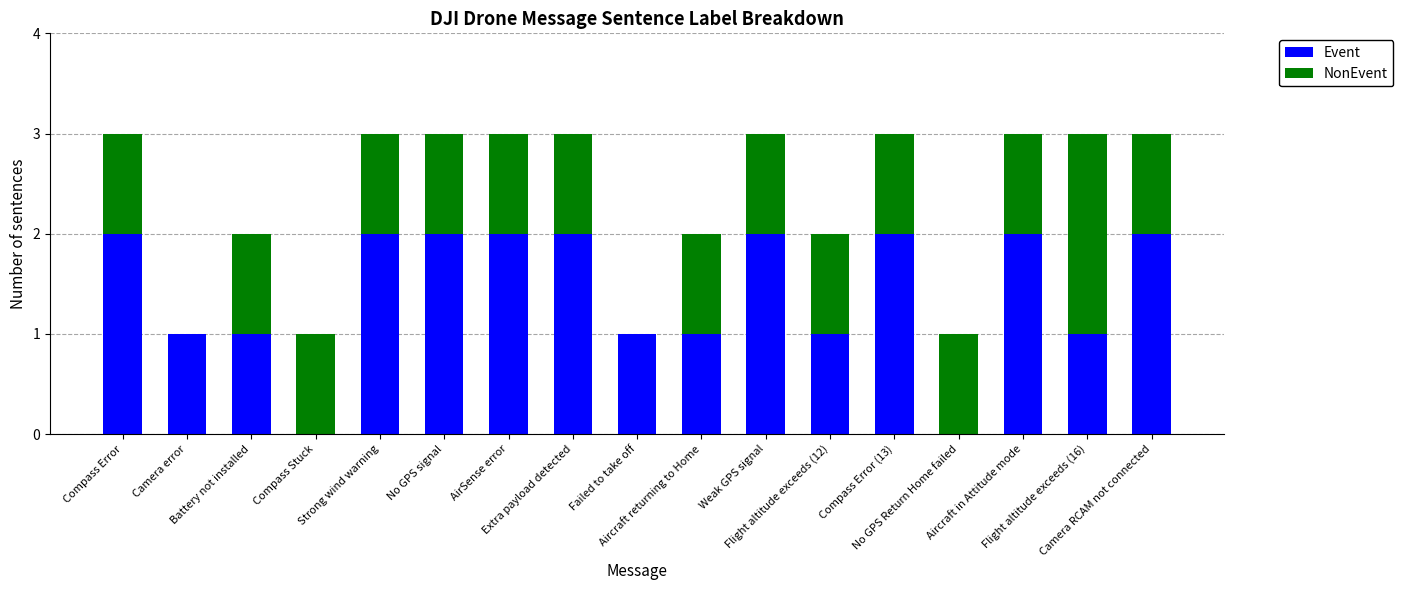

What are all the series names shown in the legend?

Event, NonEvent